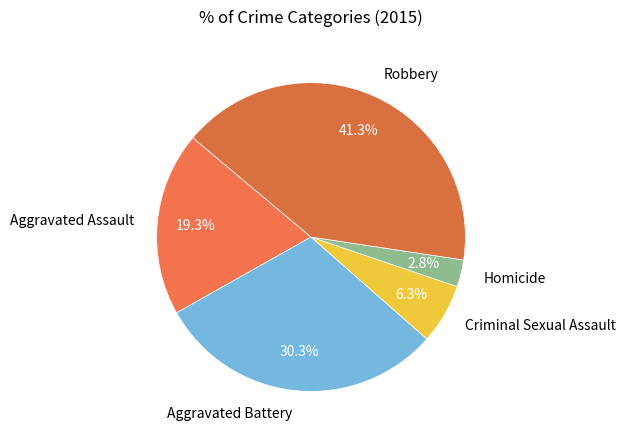

What percentage is the Aggravated Battery slice, to the nearest percent?

30%